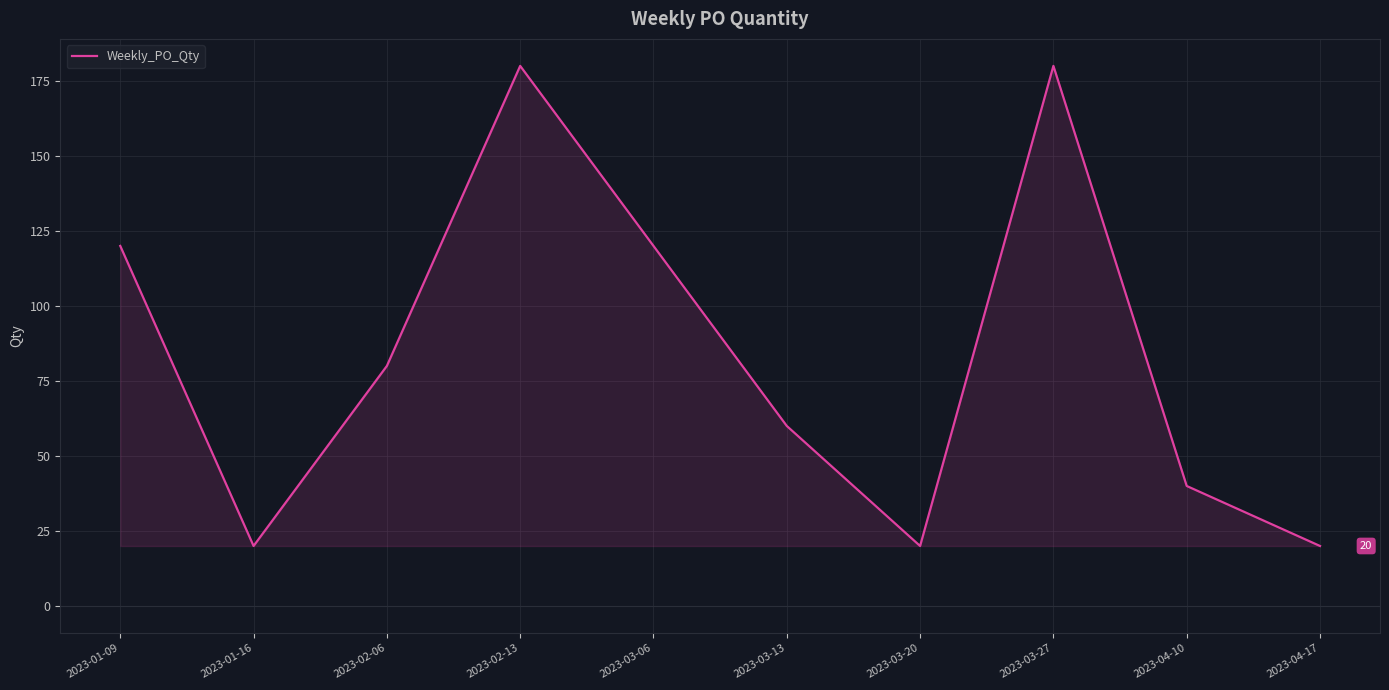

How many values are below 80?

5